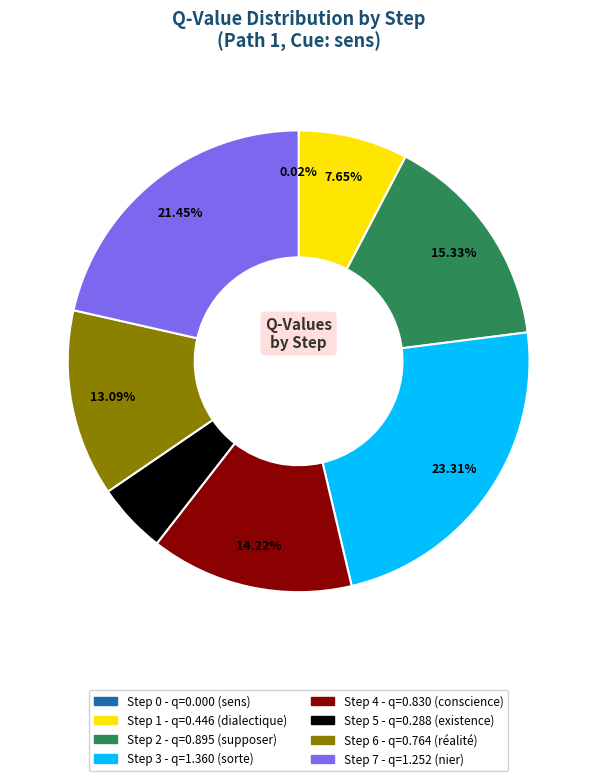

To the nearest percent, what is the difference between the largest and smallest slice percentages?

23%